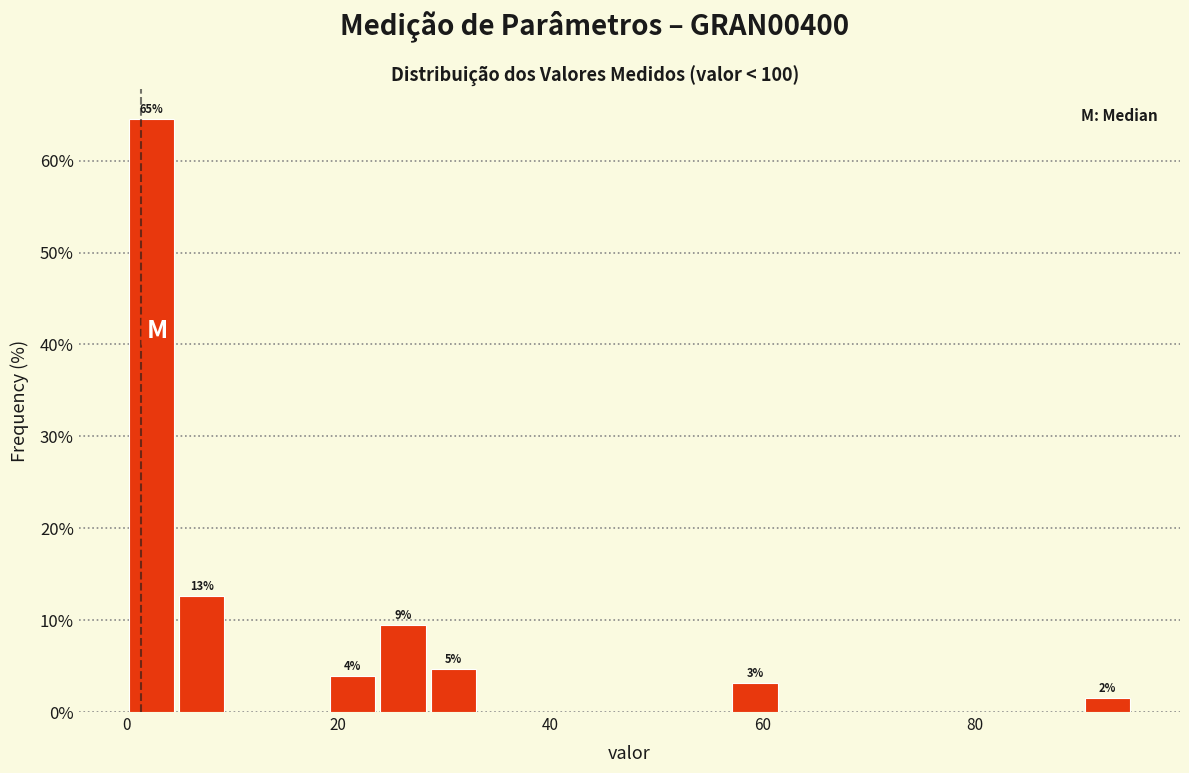

Around what value on the x-axis is the tallest bar? Give the approximate position of its centre, as read against the axis.

2